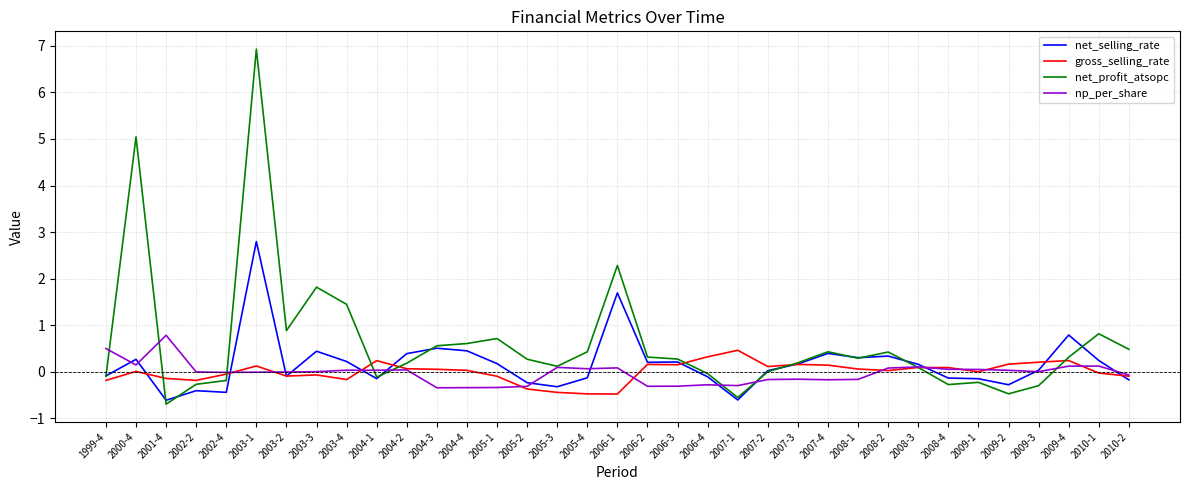

What is the difference between the maximum and second lowest values in the net_profit_atsopc series?

7.5